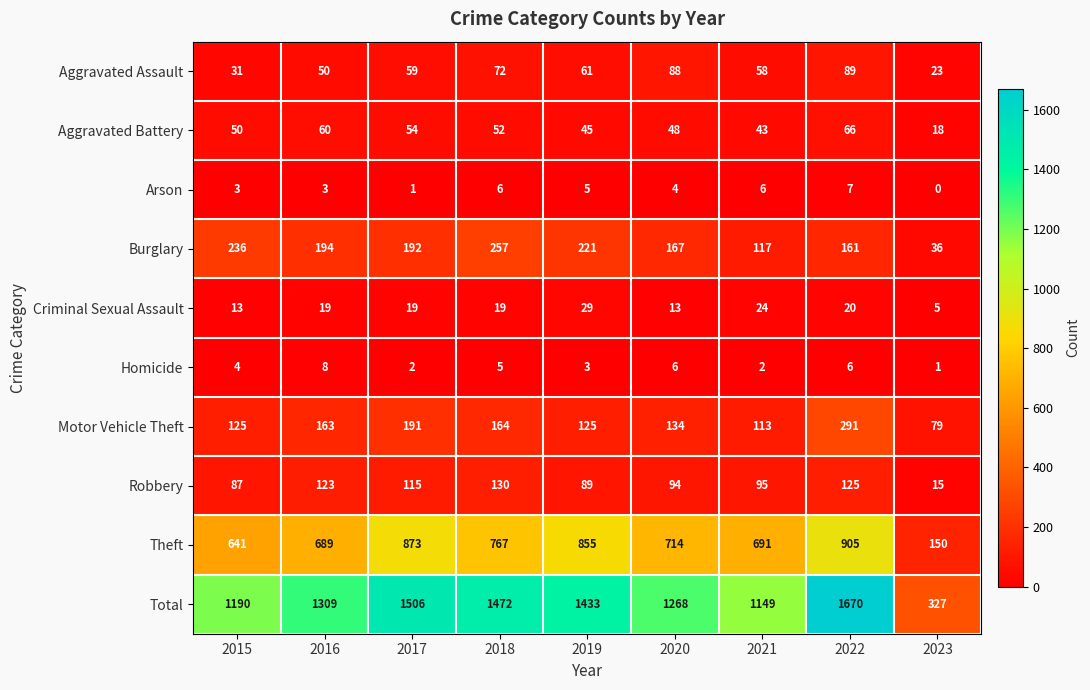

The value of Aggravated Battery at 2023 is 28. True or false?

False